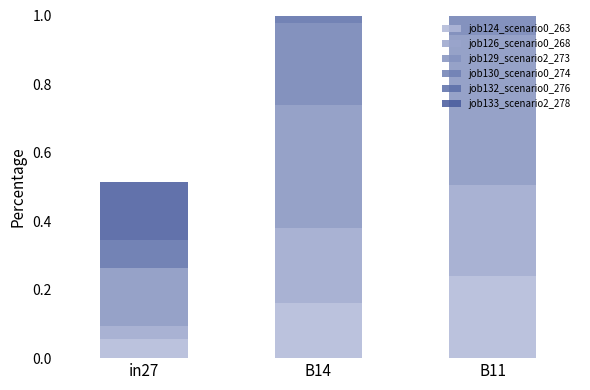

What is the sum of the job133_scenario2_278 values at B14 and in27?

0.5